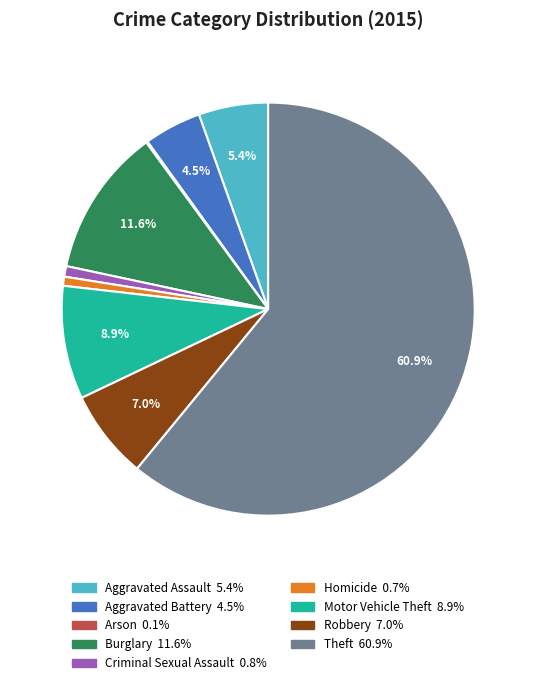

To the nearest percent, what is the combined percentage of Theft and Robbery?

68%